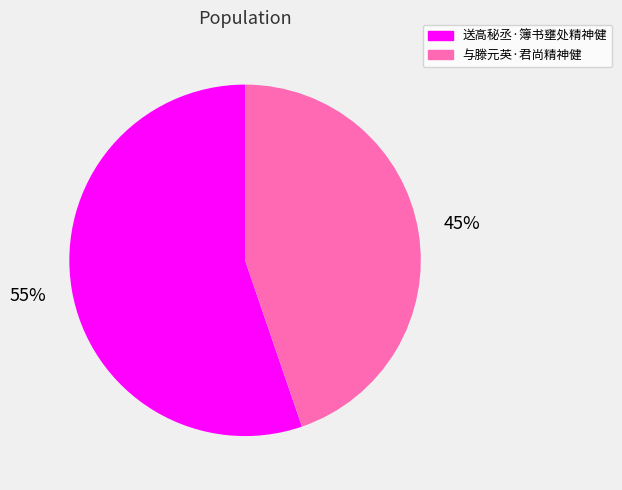

Rank the categories by value from highest to lowest.

送高秘丞·簿书壅处精神健, 与滕元英·君尚精神健